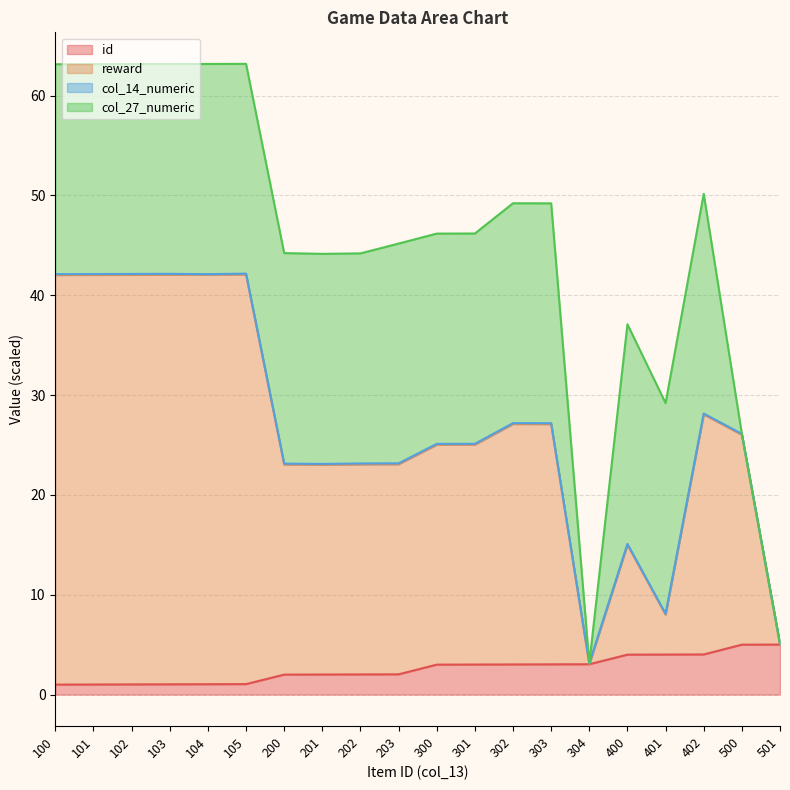

What is the highest value of the id series?

5.0